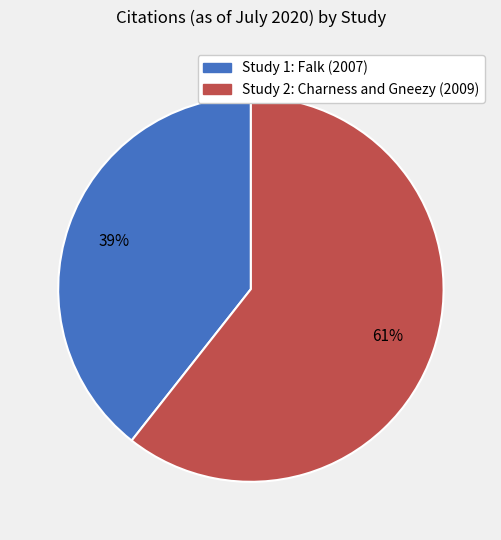

What percentage is the Study 2: Charness and Gneezy (2009) slice, to the nearest percent?

61%